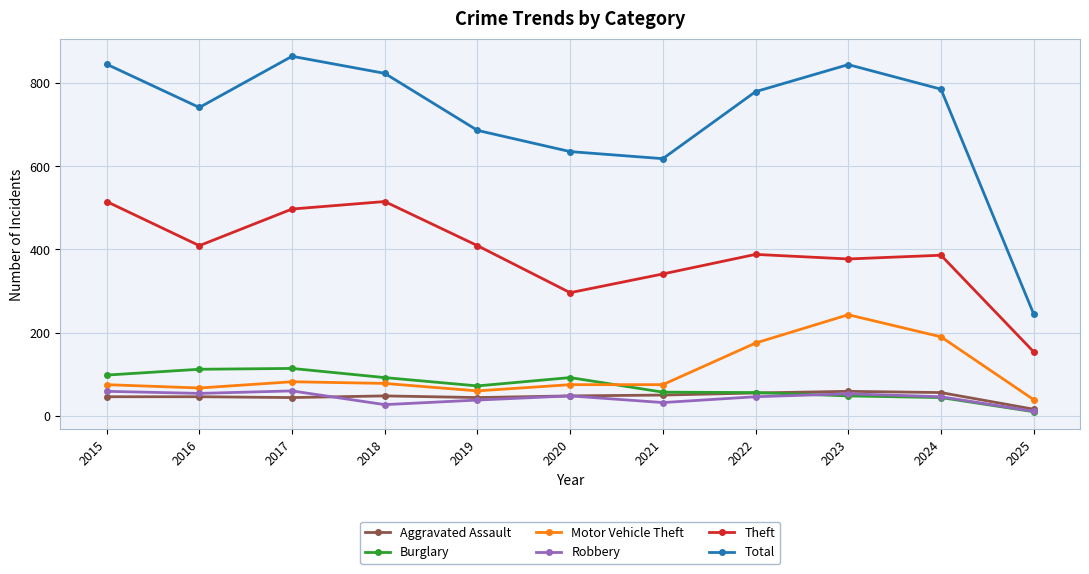

Between 2019 and 2024, which series saw the biggest shift?

Motor Vehicle Theft